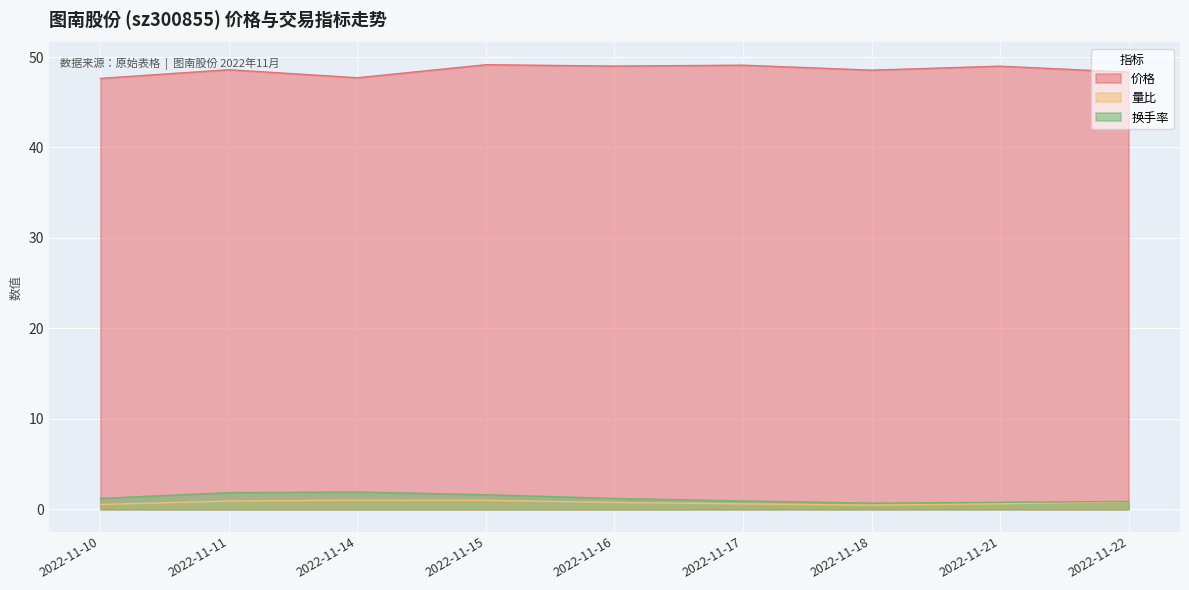

Which category has the lowest value in the 量比 series?

2022-11-18